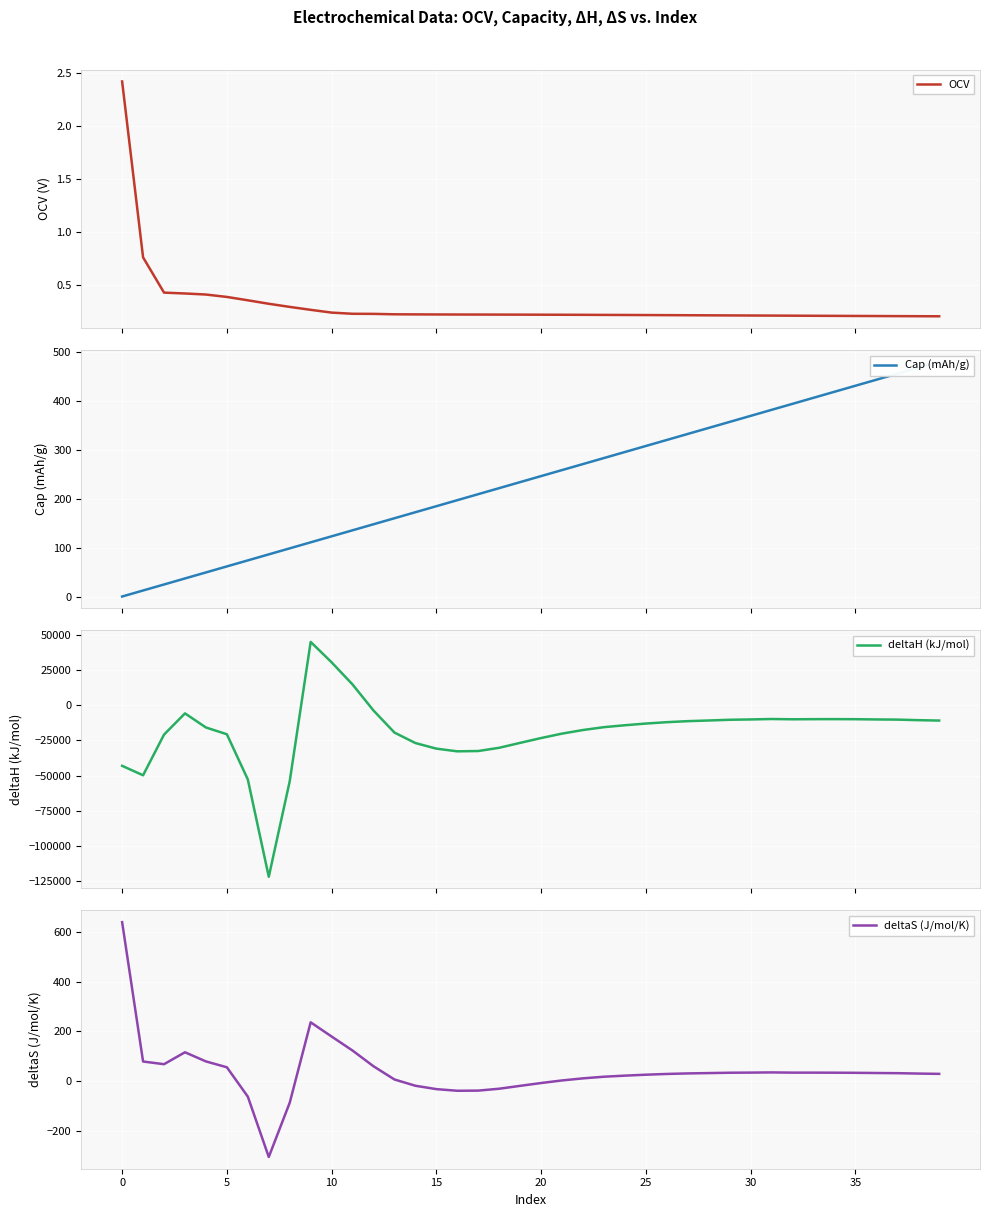

Which label corresponds to the largest value in the chart?

9